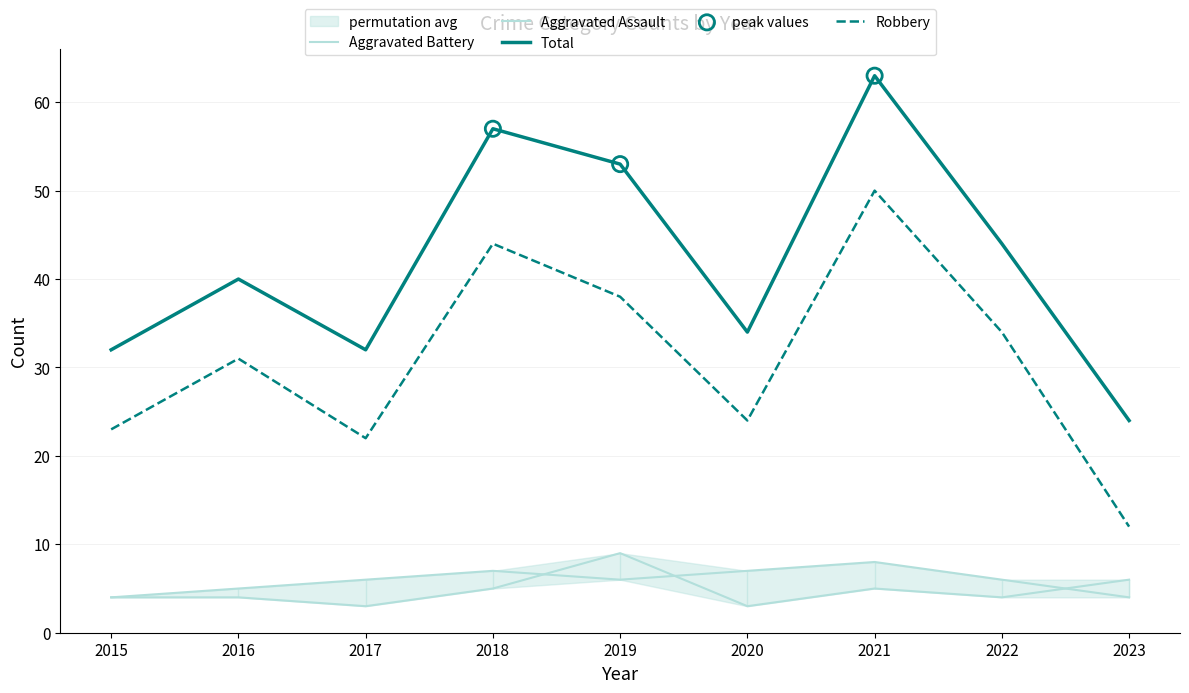

Which series reaches the minimum Y coordinate?

Aggravated Assault